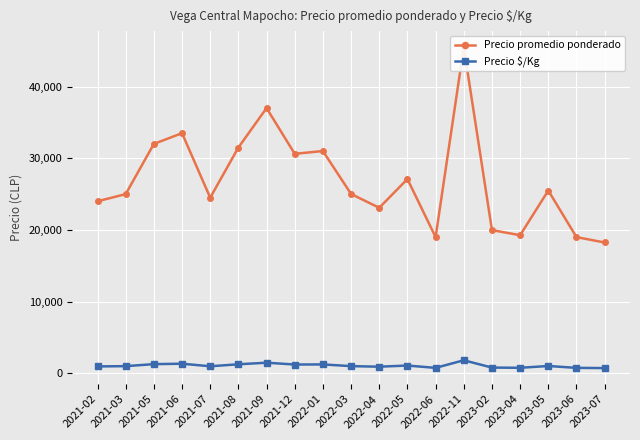

Is it true that Precio promedio ponderado equals 15937.2 at 2023-05?

False